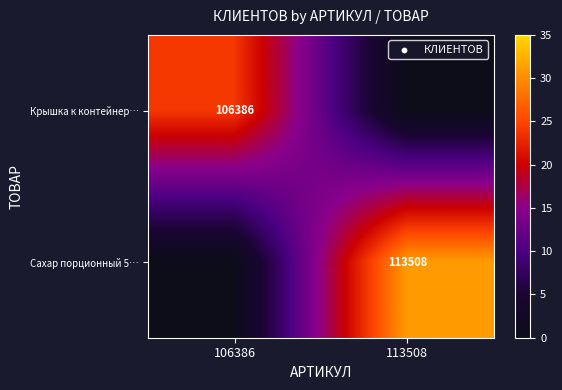

Is it true that Сахар порционный 5… equals 113508 at 113508?

True